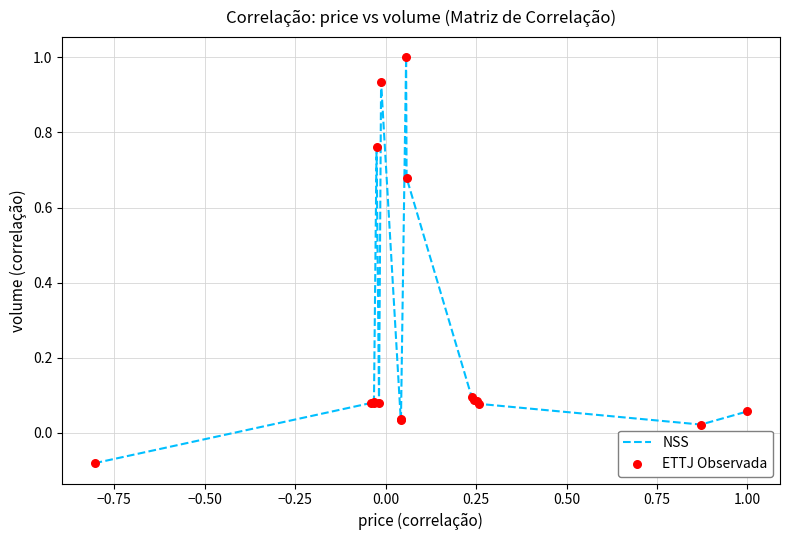

What is the difference between the maximum and minimum values?

1.1